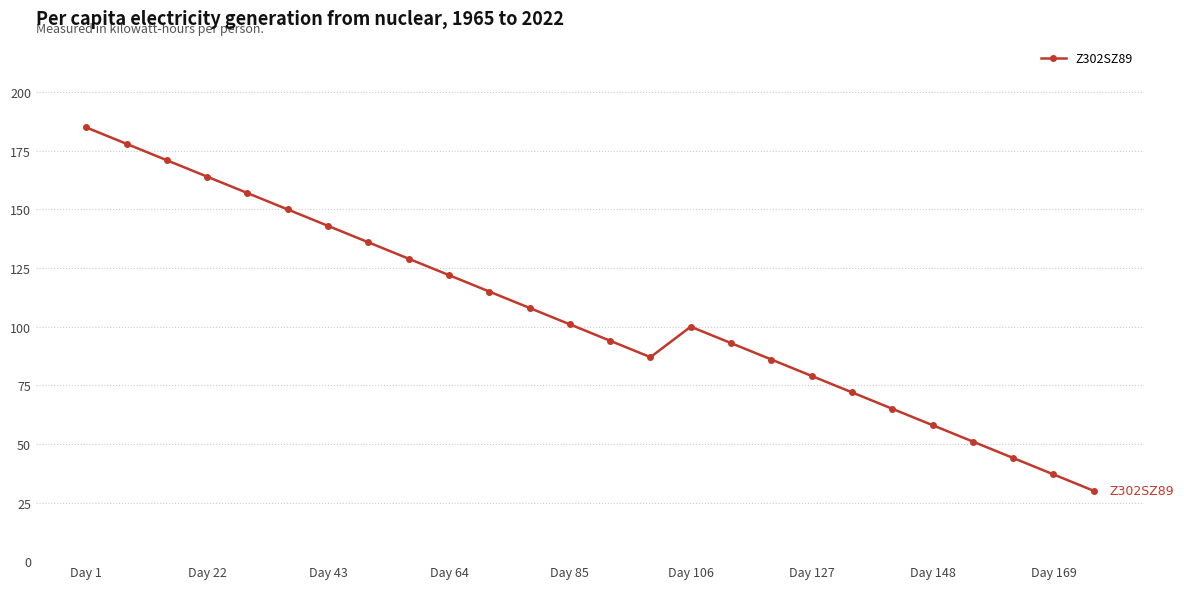

What is the value of the 1st point from the left?

185